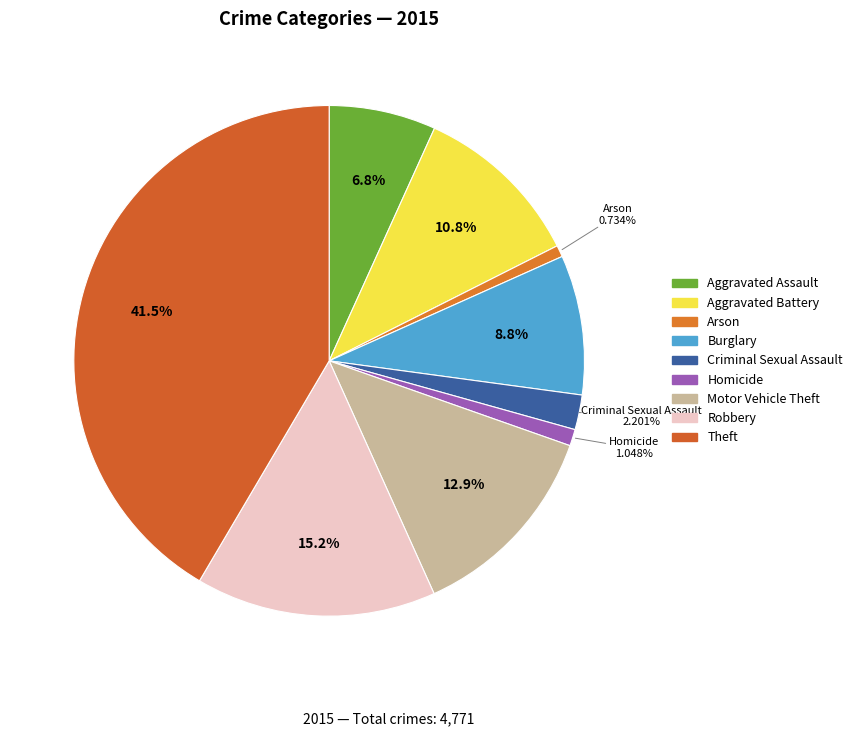

Combined, do Aggravated Battery and Homicide account for over 50%?

No